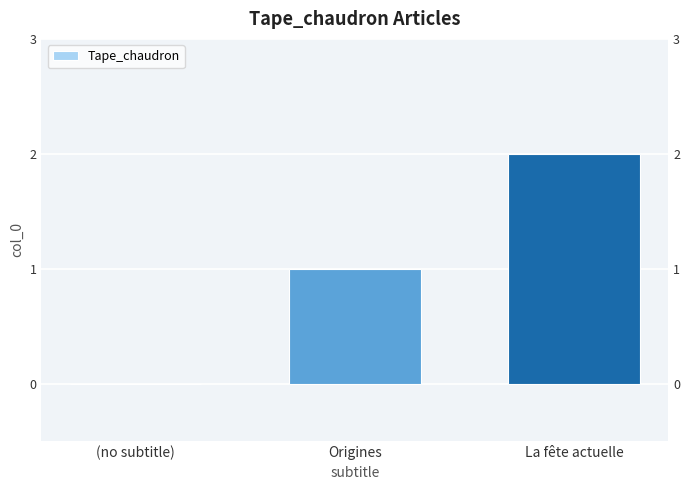

What is the label of the 2nd bar from the right?

Origines